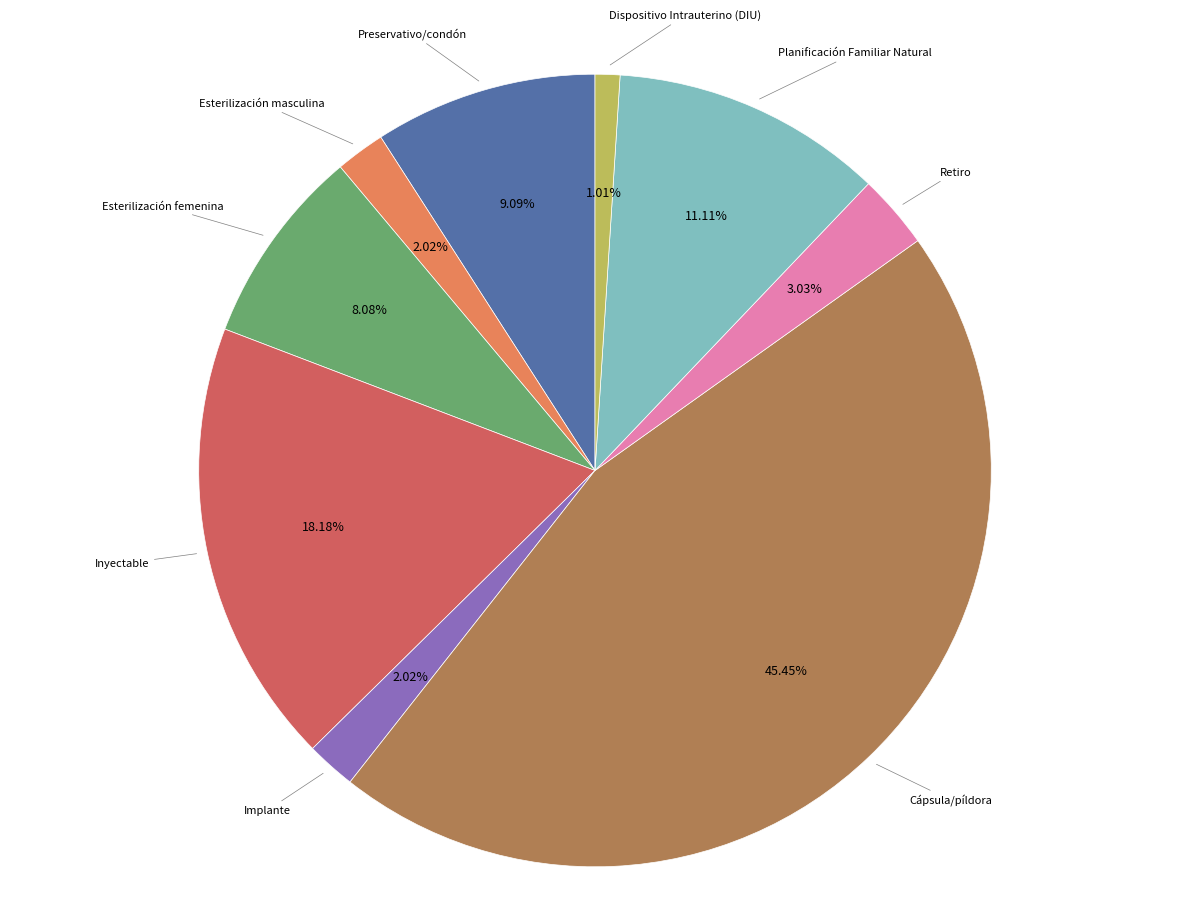

Is there a majority slice in this chart?

No